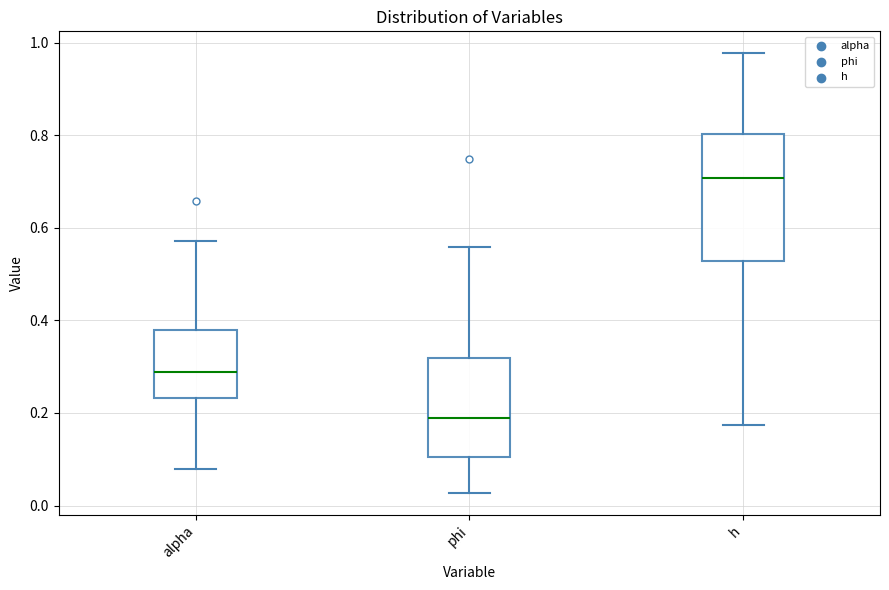

Reading left to right, transcribe this box plot: for each box, give where its median line is, the range the box spans, and where its two whiskers end, as read against the y-axis. The values are not printed on the chart, so give them approximately, as read against the axis.

alpha: median 0.28, box 0.24 to 0.38, whiskers 0.08 to 0.58
phi: median 0.18, box 0.10 to 0.32, whiskers 0.02 to 0.56
h: median 0.70, box 0.52 to 0.80, whiskers 0.18 to 0.98